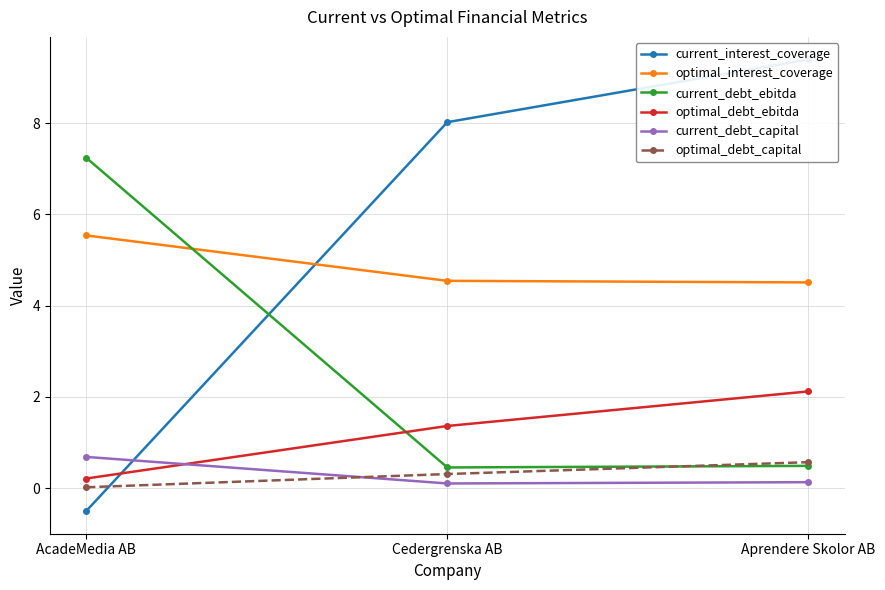

What is the difference between the highest and lowest values at AcadeMedia AB?

7.7